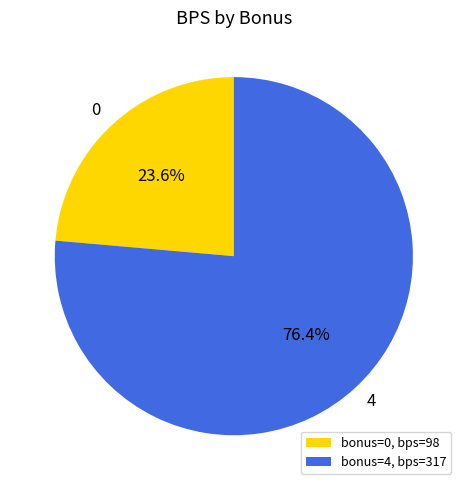

To the nearest percent, what is the combined percentage of 0 and 4?

100%